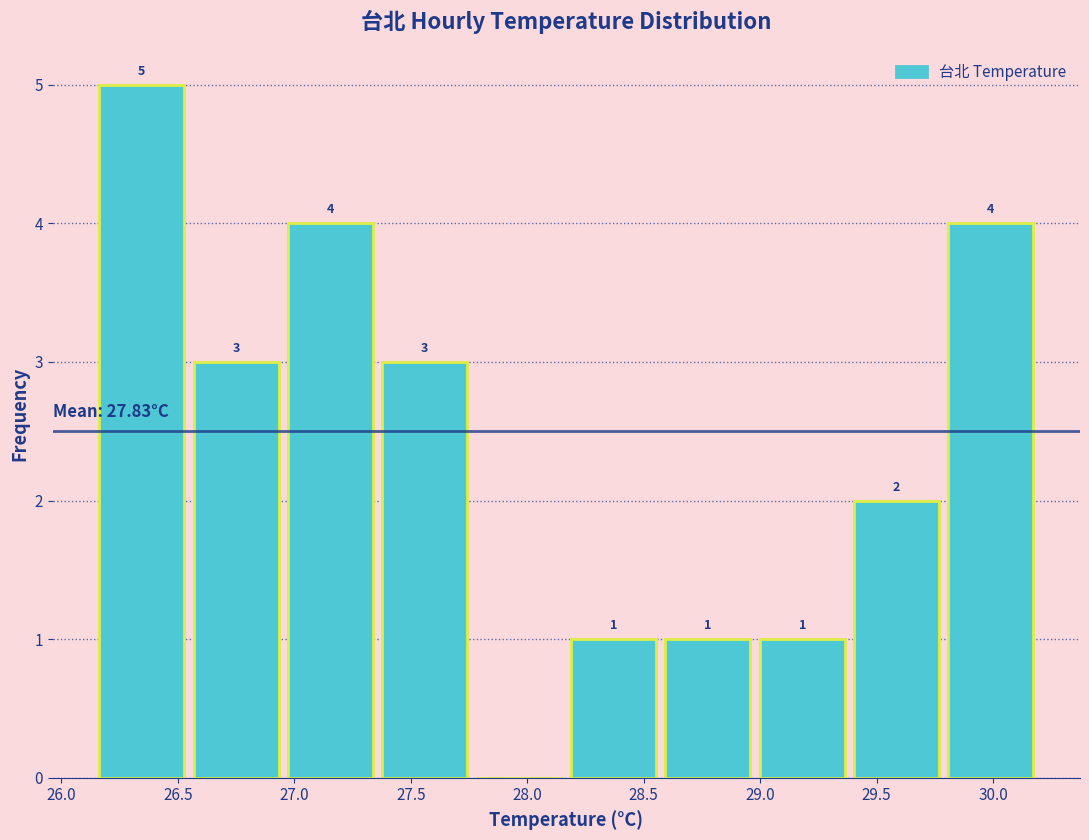

Over which range of the x-axis is the bar tallest?

26.15 to 26.55